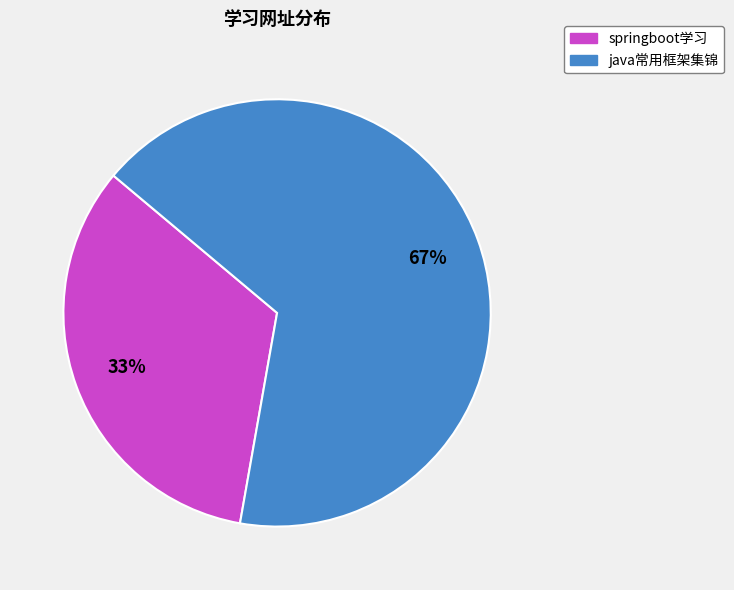

How many segments does this pie chart have?

2